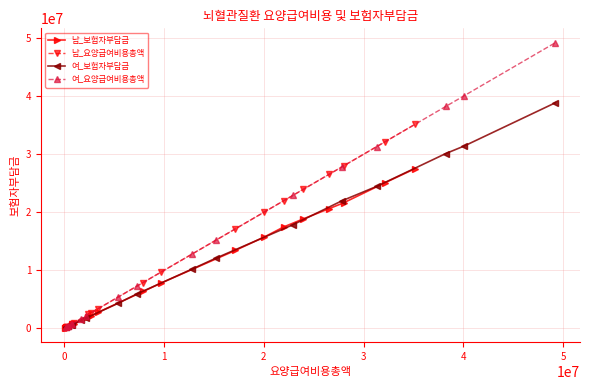

What is the value of the 남_보험자부담금 point at the 7th from the left?

610576